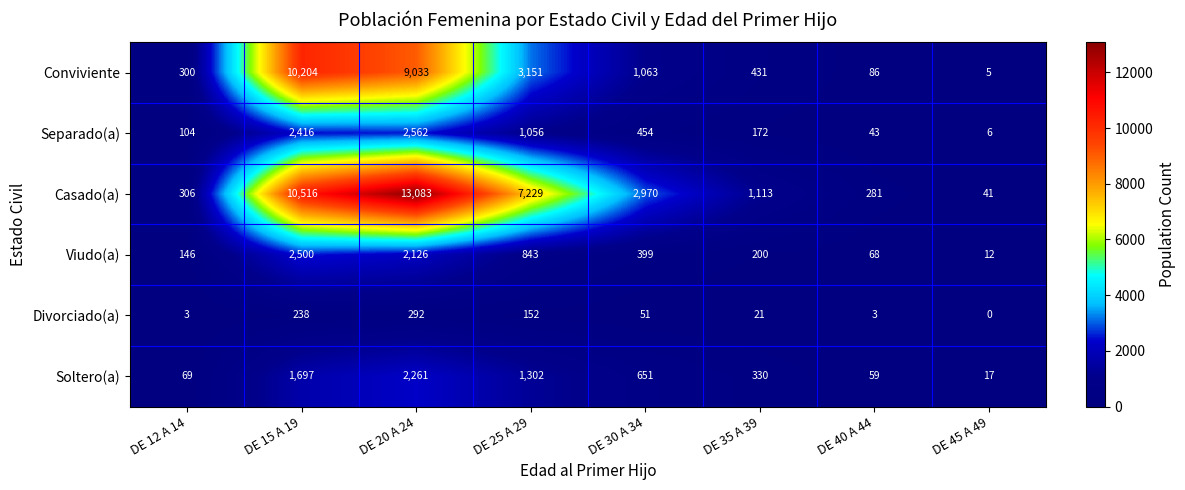

What is the average value of the Casado(a) series?

4442